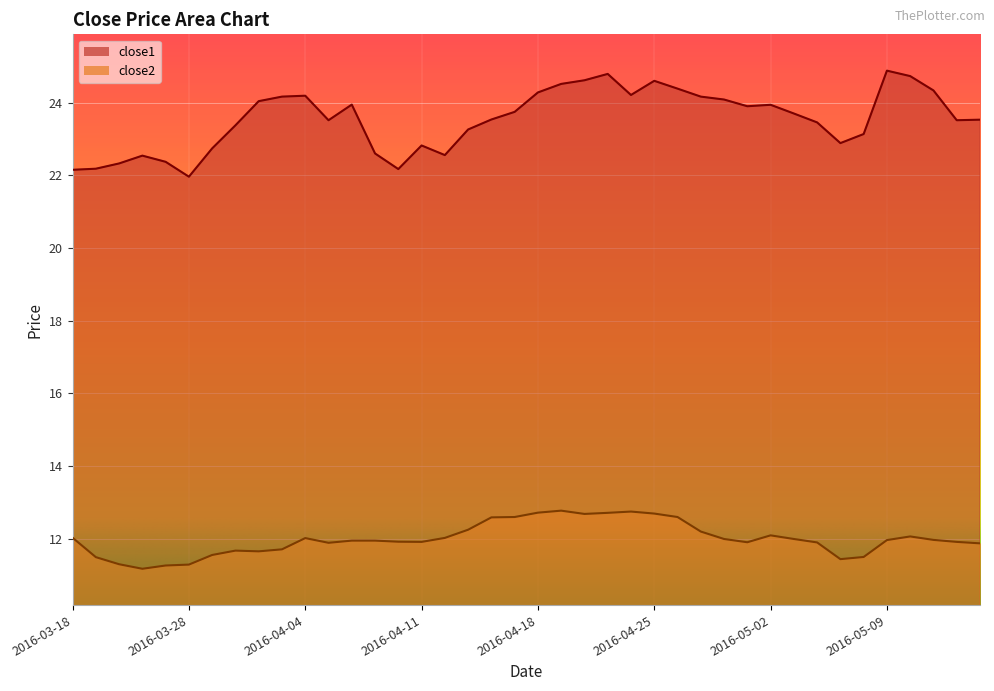

At how many categories does at least one series exceed 24?

15